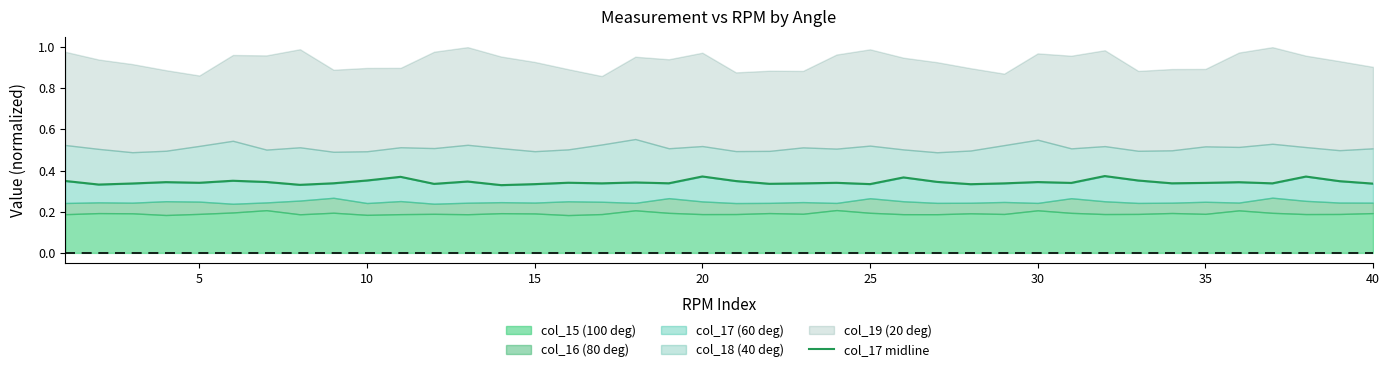

How many interior local peaks (higher than both neighbors) does the data have?

13